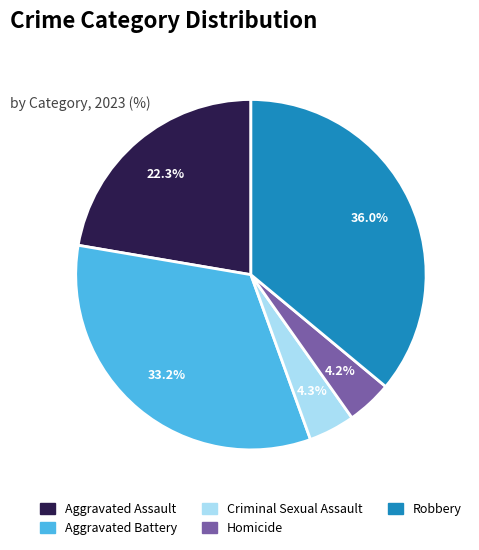

To the nearest percent, what portion does Homicide represent?

4%